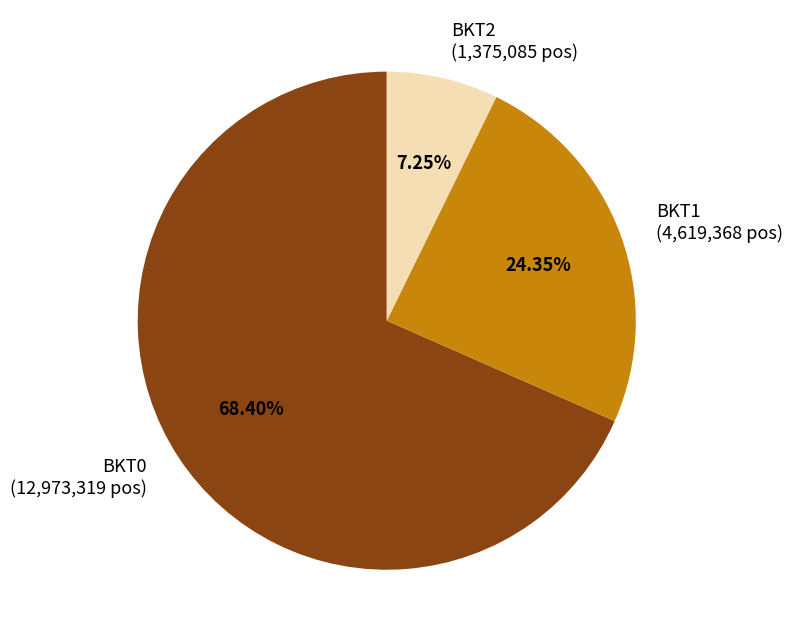

To the nearest percent, what is the combined percentage of BKT1 and BKT2?

32%